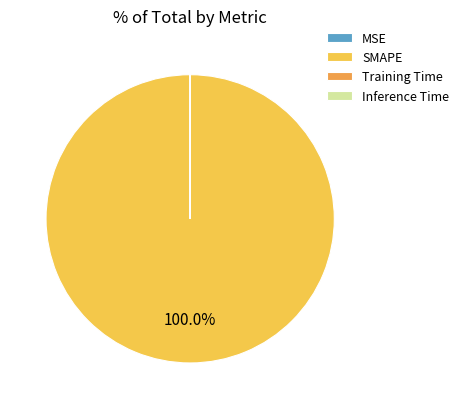

What is the largest slice in the pie chart?

SMAPE